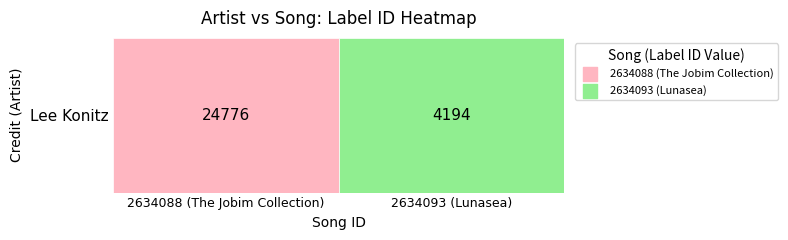

At which category does the chart reach its peak across all series?

2634088